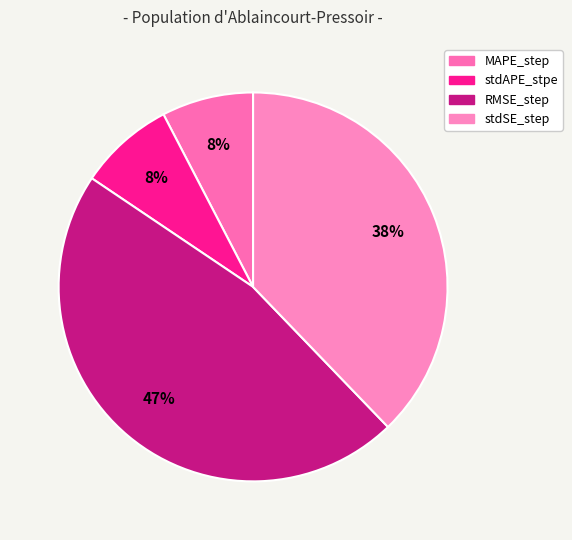

How many segments does this pie chart have?

4